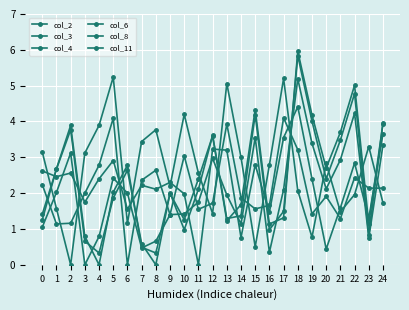

At which category does col_11 reach its first local peak?

2